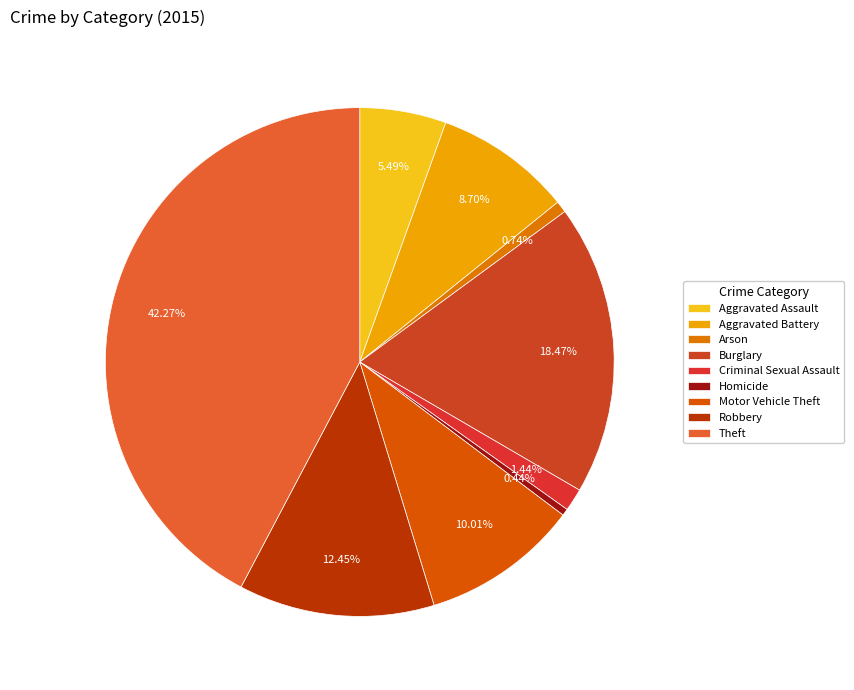

How many segments does this pie chart have?

9